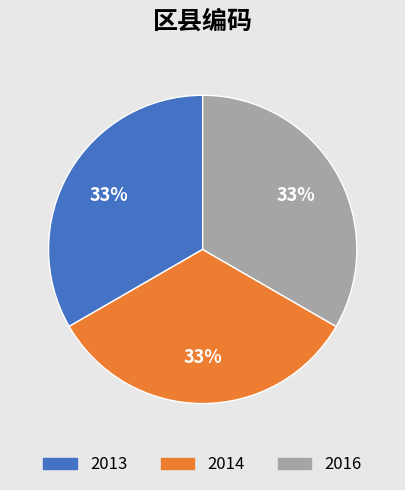

What is the ratio of the value at 2016 to the value at 2013?

1.0